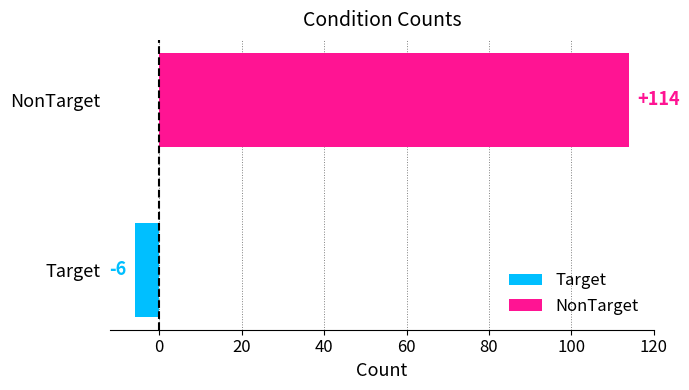

Count the number of categories in the chart.

2